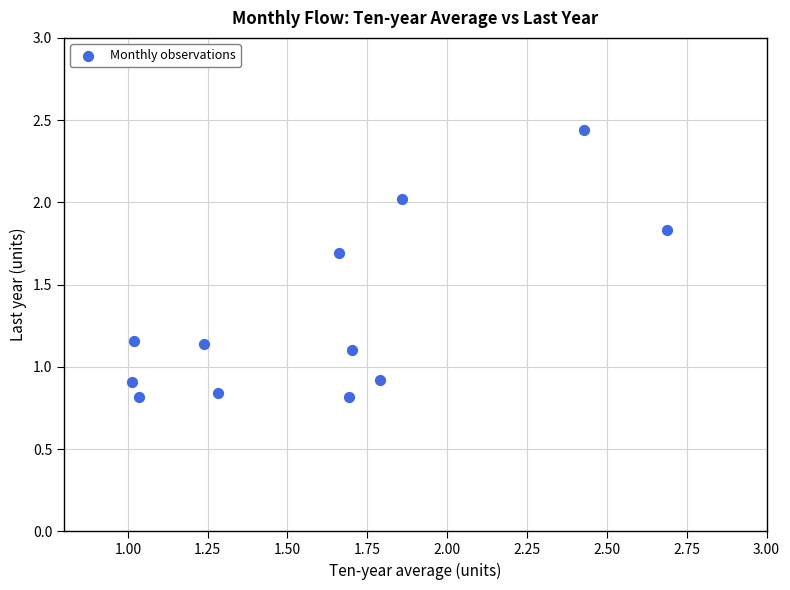

What is the range of Y values (max minus min)?

1.6